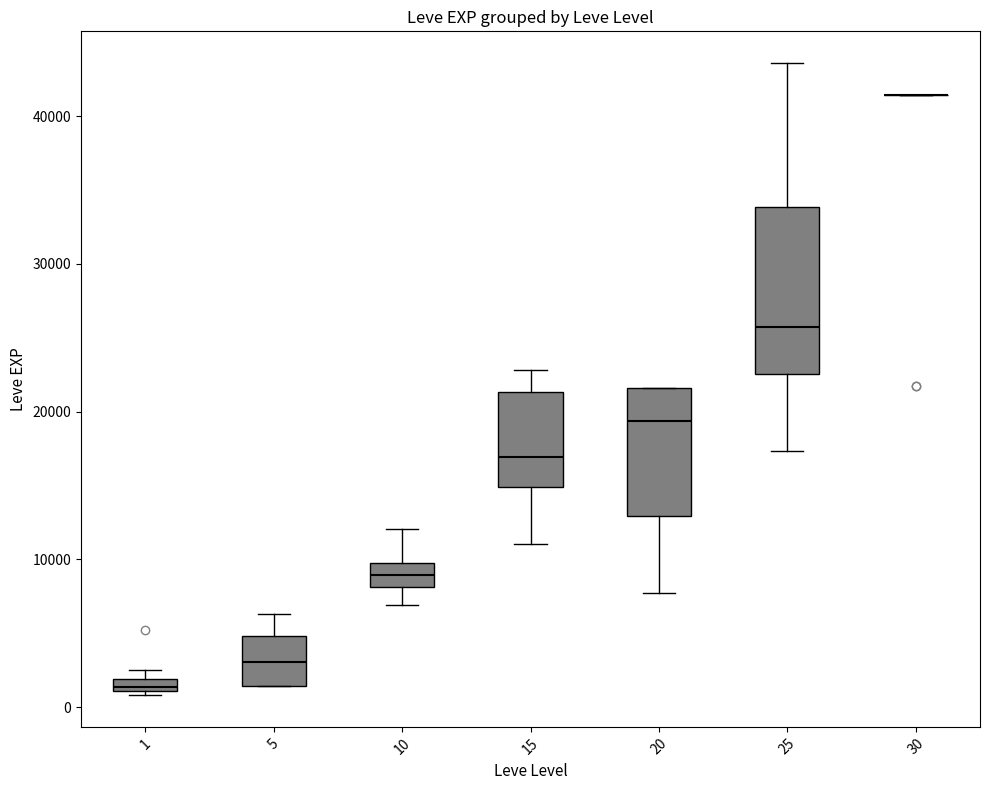

Comparing the boxes themselves (not the whiskers), which one is the tallest?

25